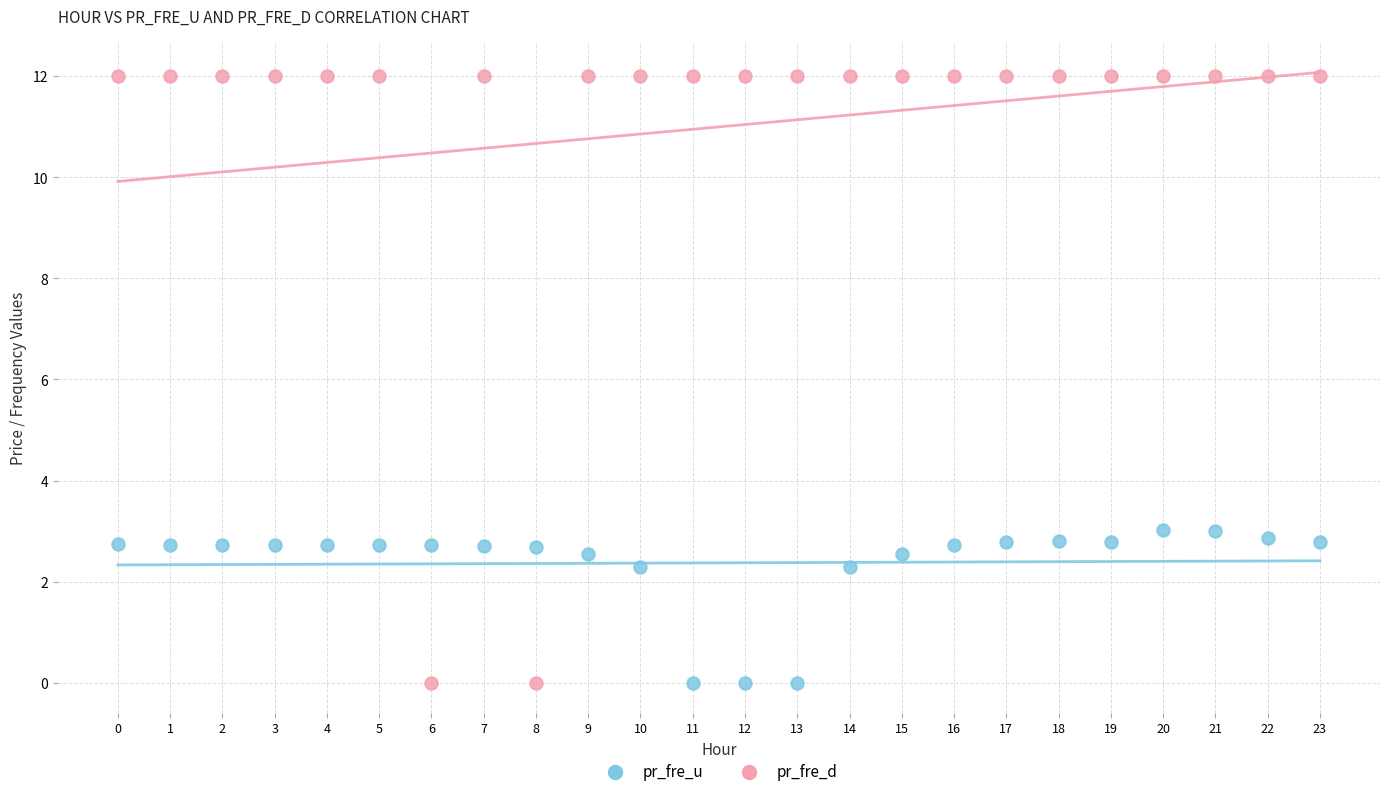

Which series has the largest Y range (max minus min)?

pr_fre_d